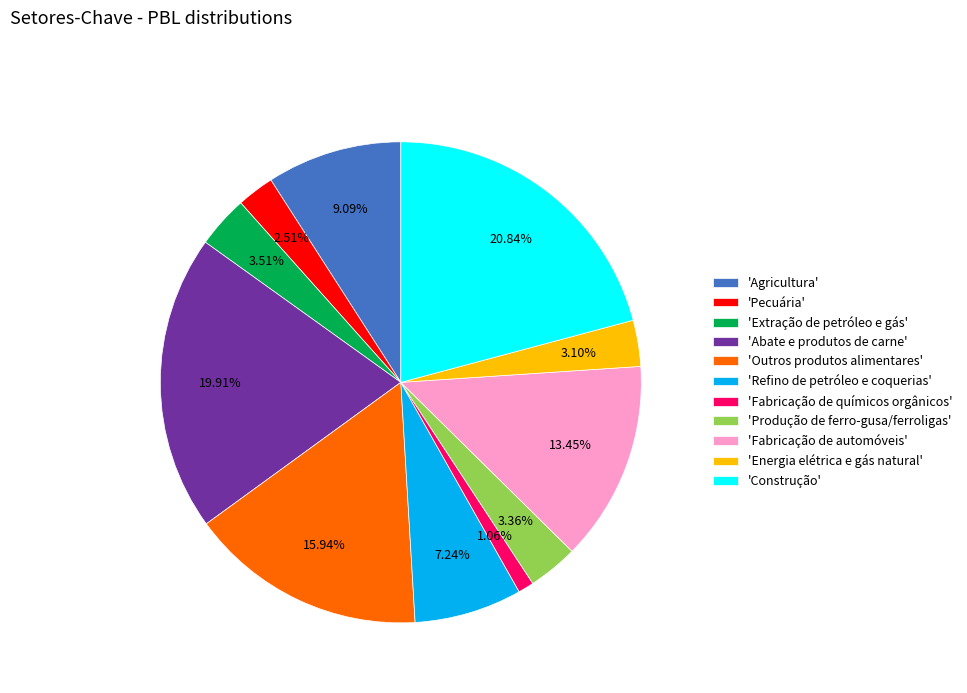

Which slice is the smallest?

'Fabricação de químicos orgânicos'